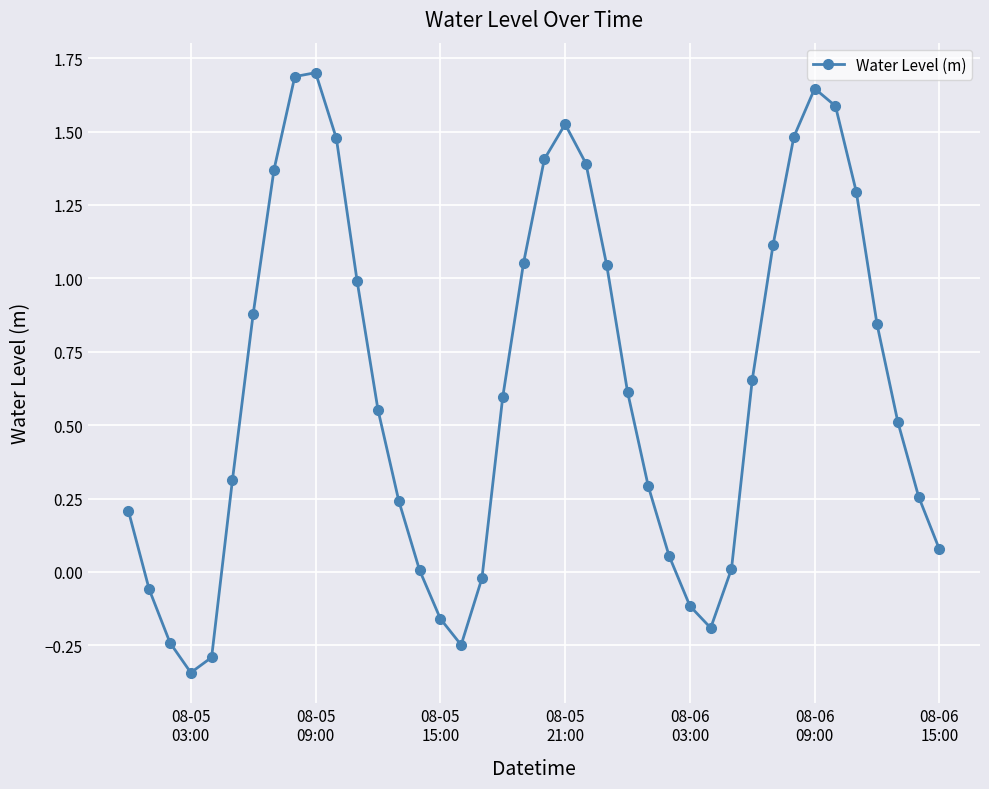

What is the difference between the maximum and second lowest values?

2.0